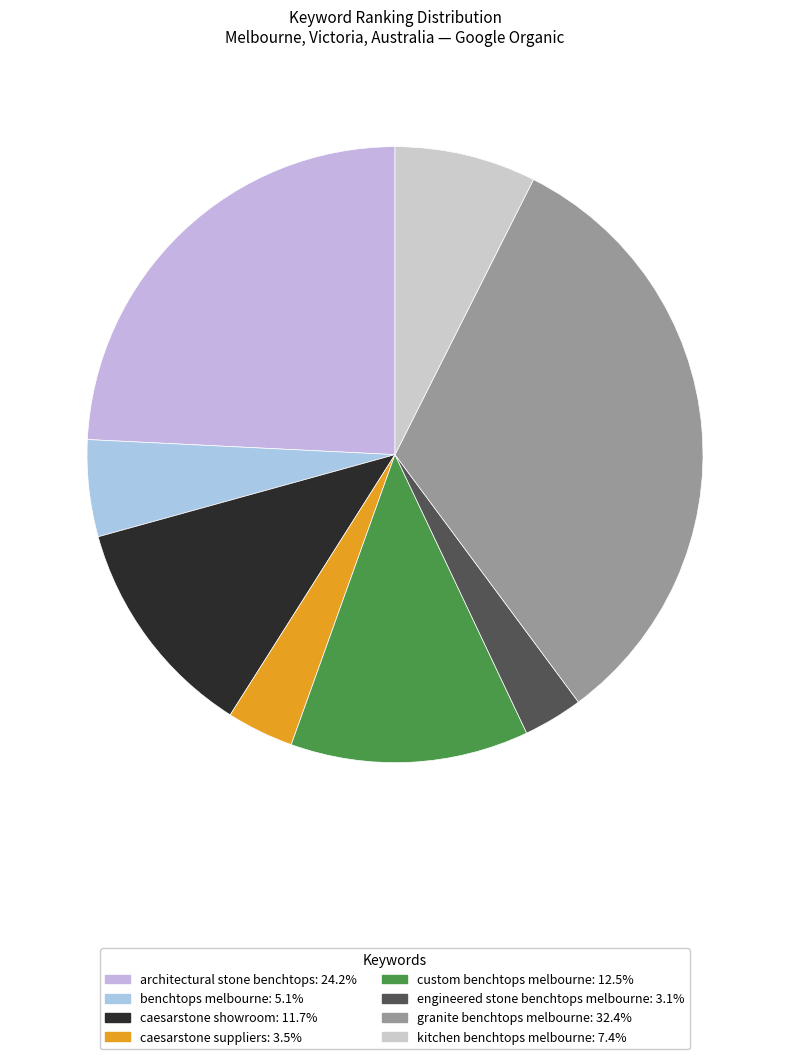

To the nearest percent, what is the average slice percentage?

12%